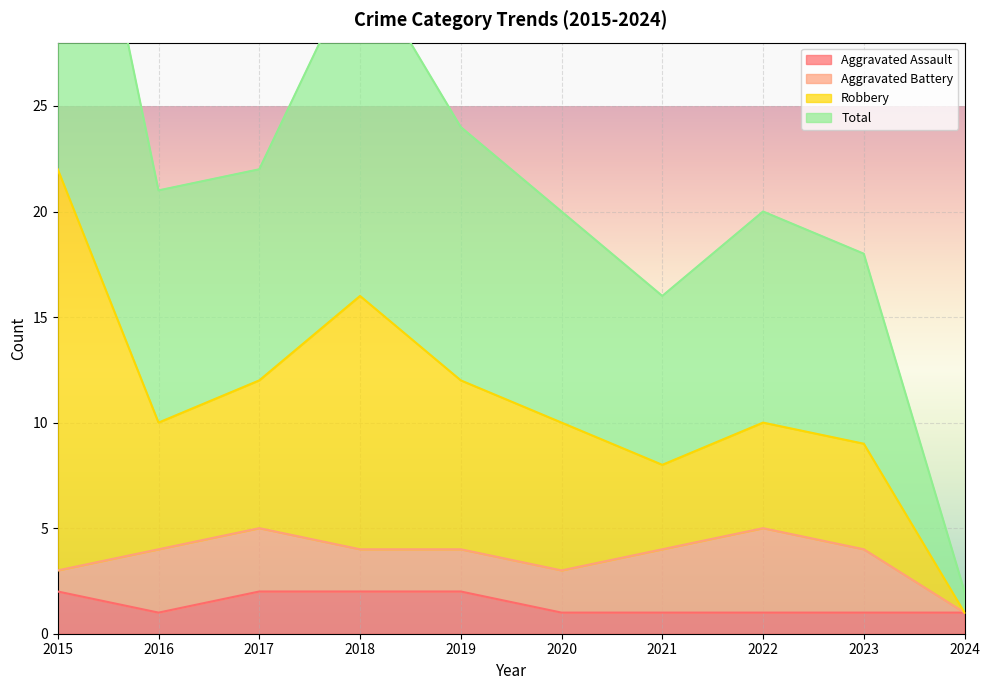

True or false: Aggravated Assault has a value of 2 at 2015.

True